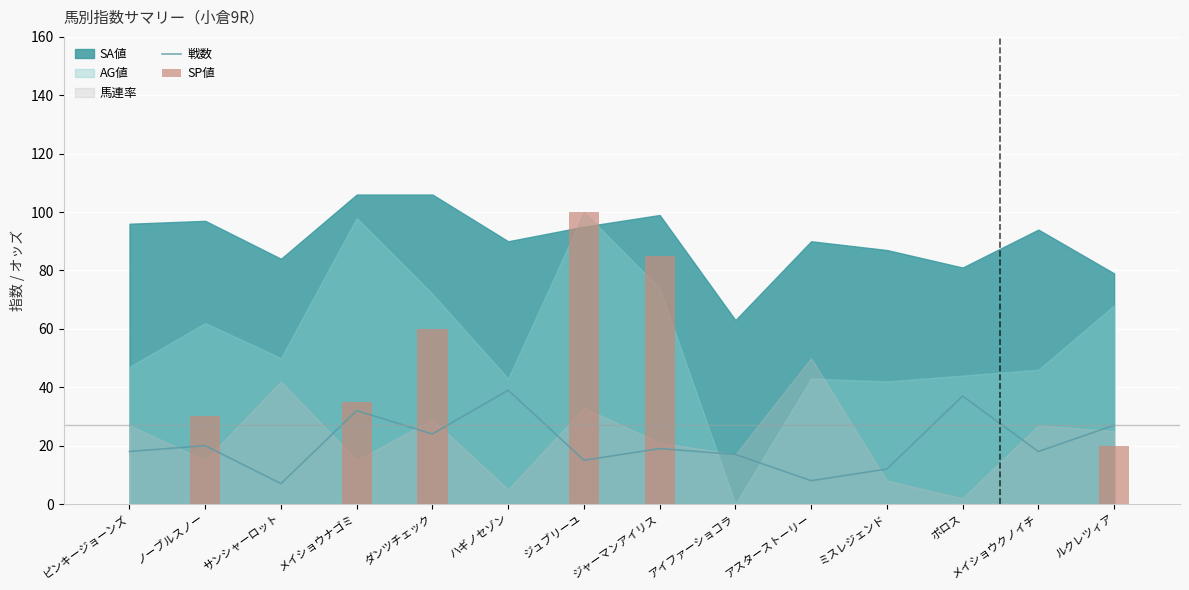

The 戦数 series shows 13 at ジャーマンアイリス. True or false?

False